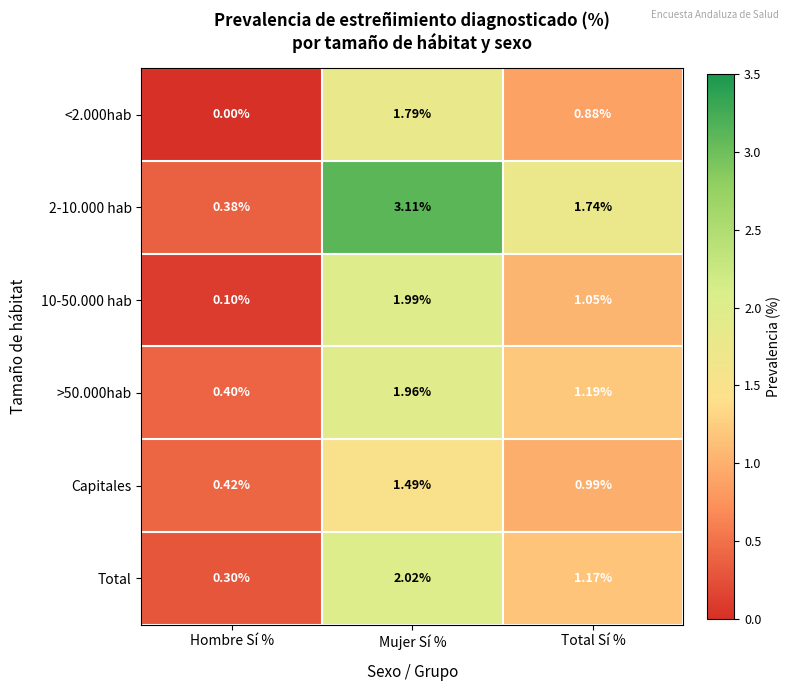

Is the value of 10-50.000 hab at Hombre Sí % greater than the value of Capitales at Total Sí %?

No